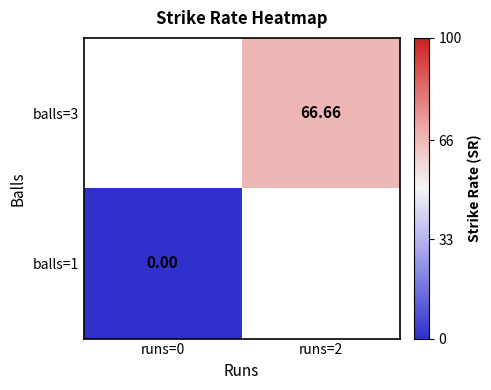

How many categories are shown in the chart?

2